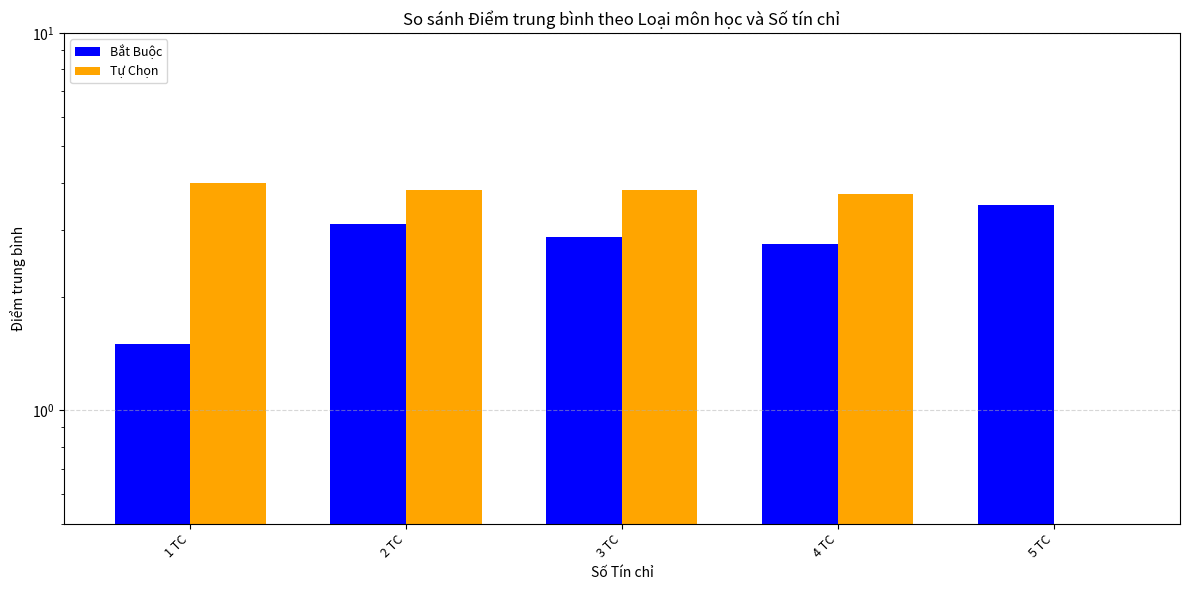

Rank the series by their average value, from highest to lowest.

Tự Chọn, Bắt Buộc